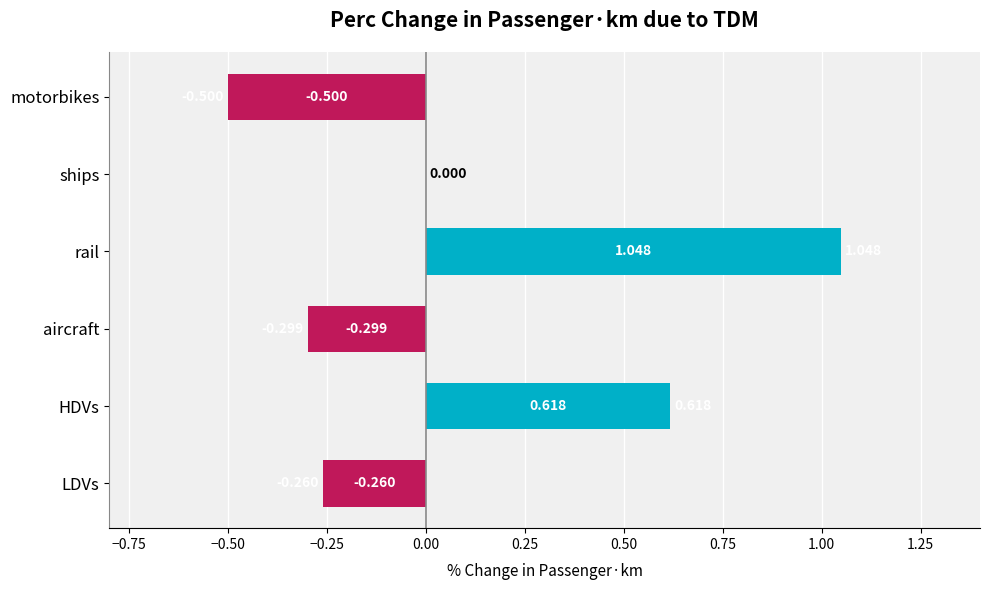

Which has a higher value, aircraft or rail?

rail